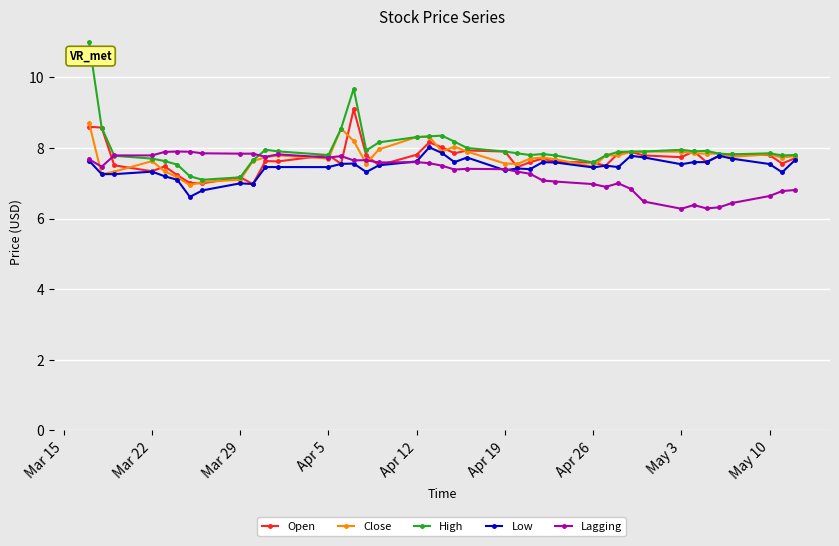

What is the maximum value for Close?

8.7